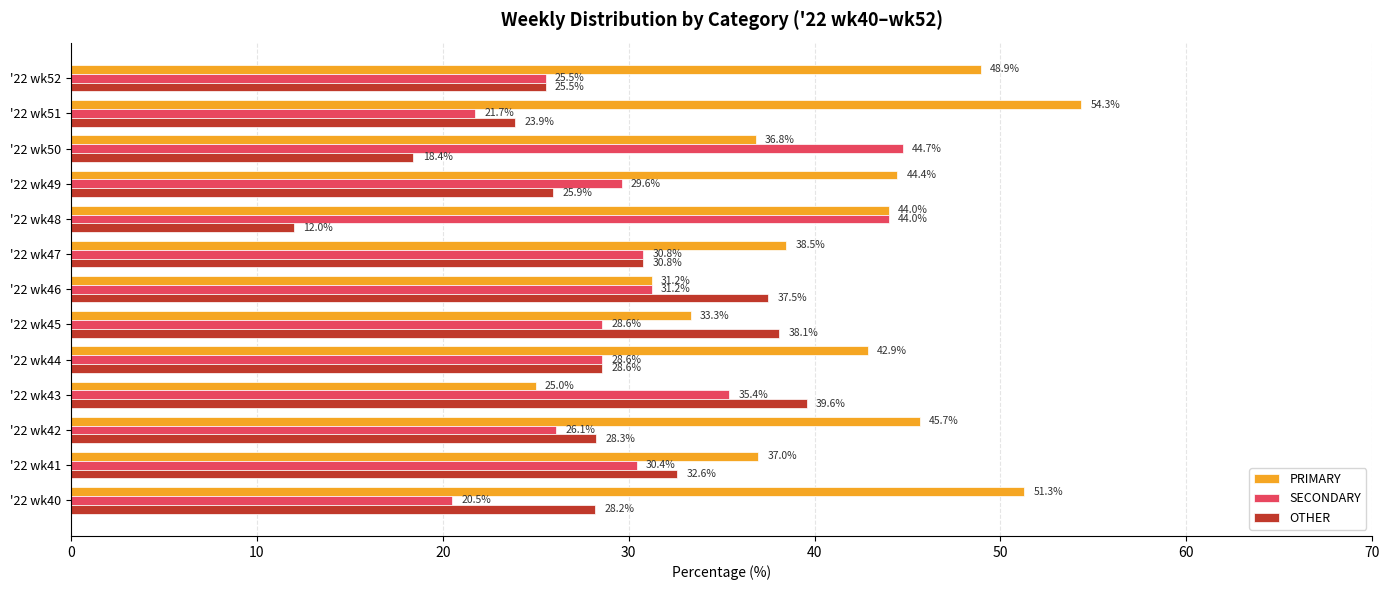

Which category has the highest value across all series?

'22 wk51